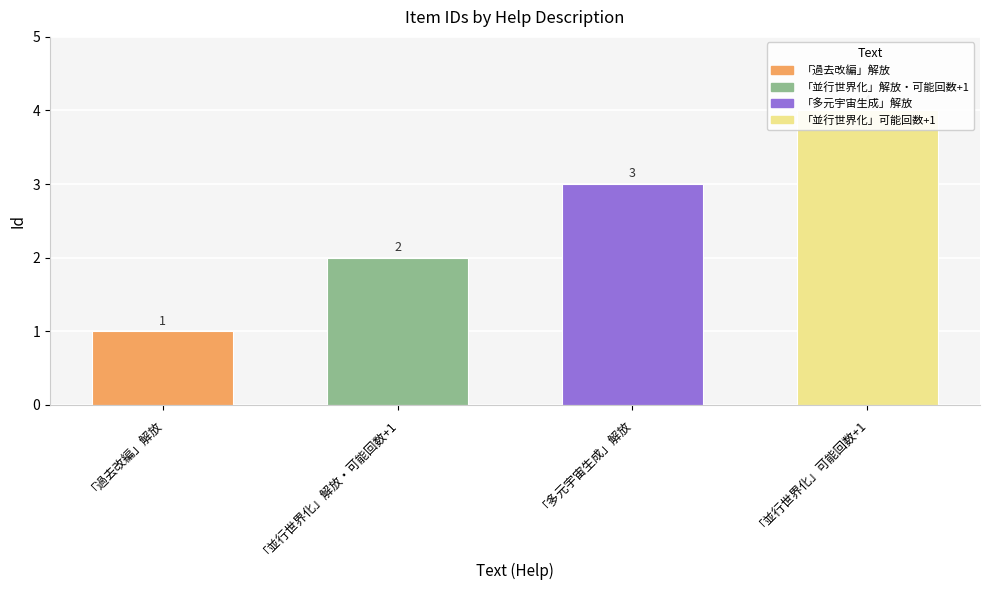

Are the bars horizontal?

No